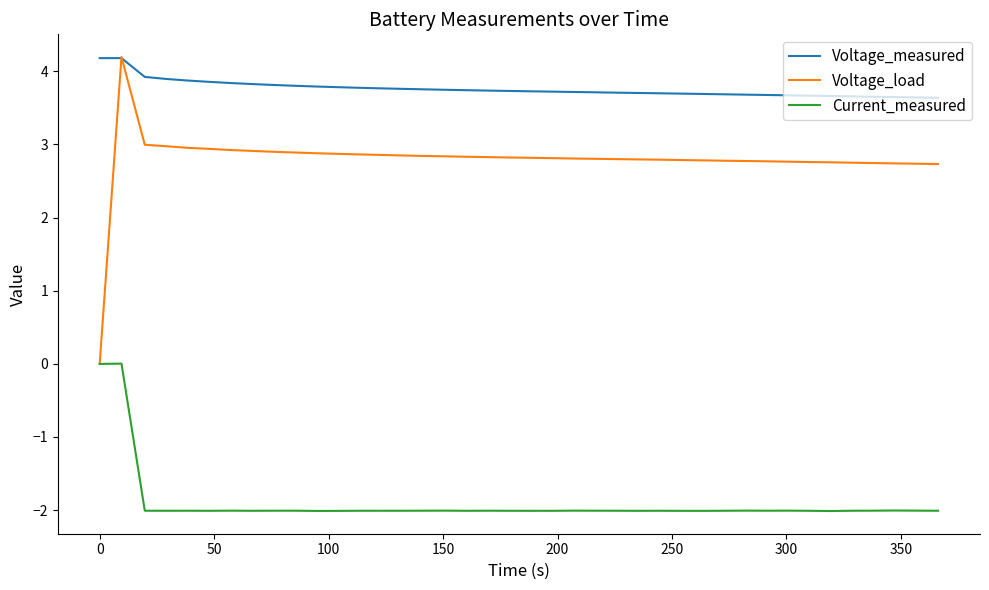

Which series has the largest total across all categories?

Voltage_measured